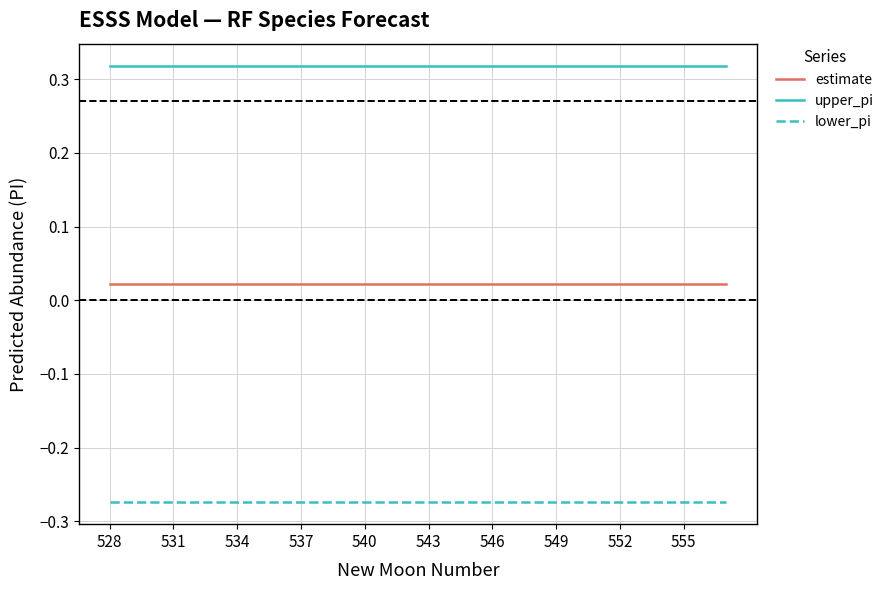

Count the number of categories in the chart.

30